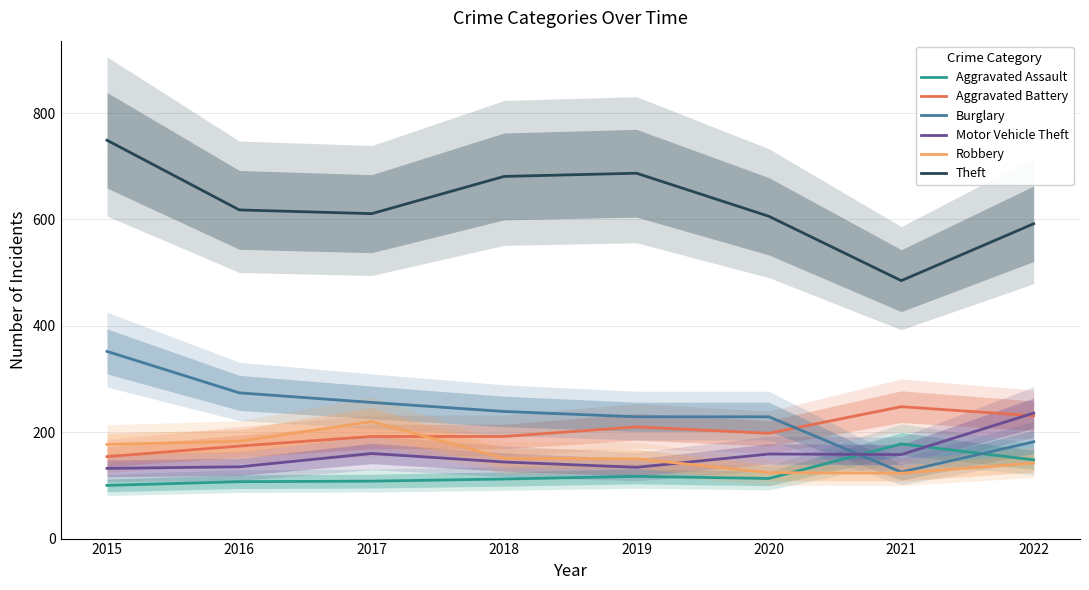

Which series has the largest range (max minus min)?

Theft